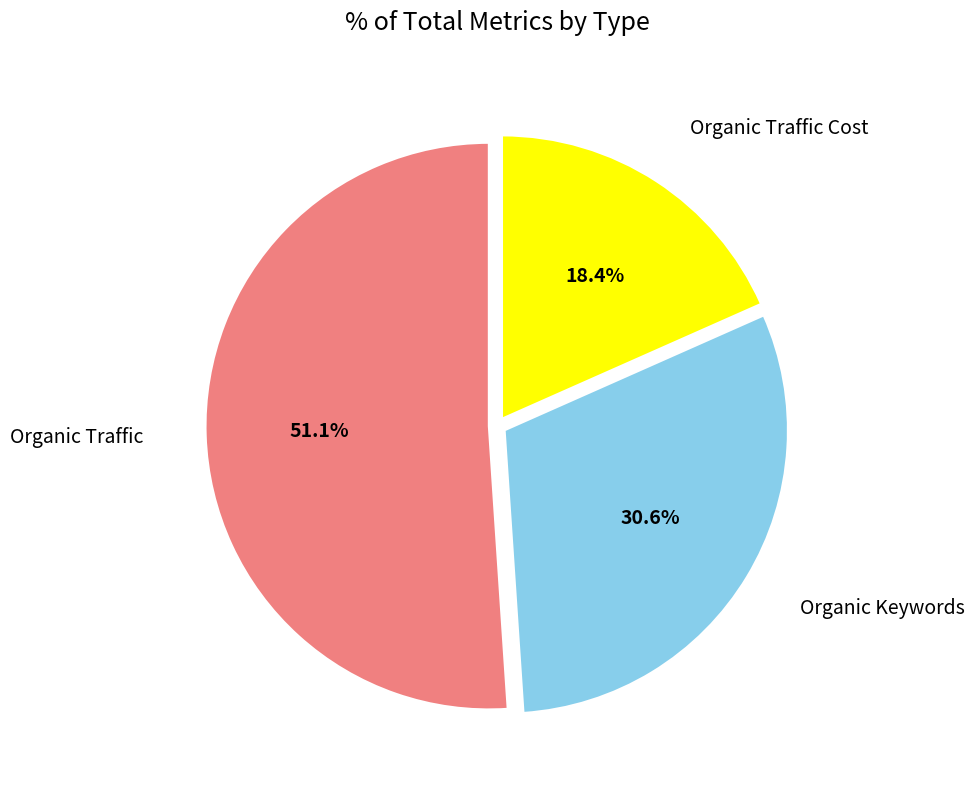

Is there a majority slice in this chart?

Yes